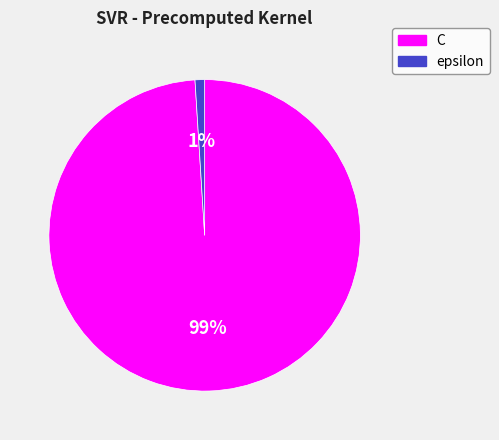

Does any single category account for the majority?

Yes